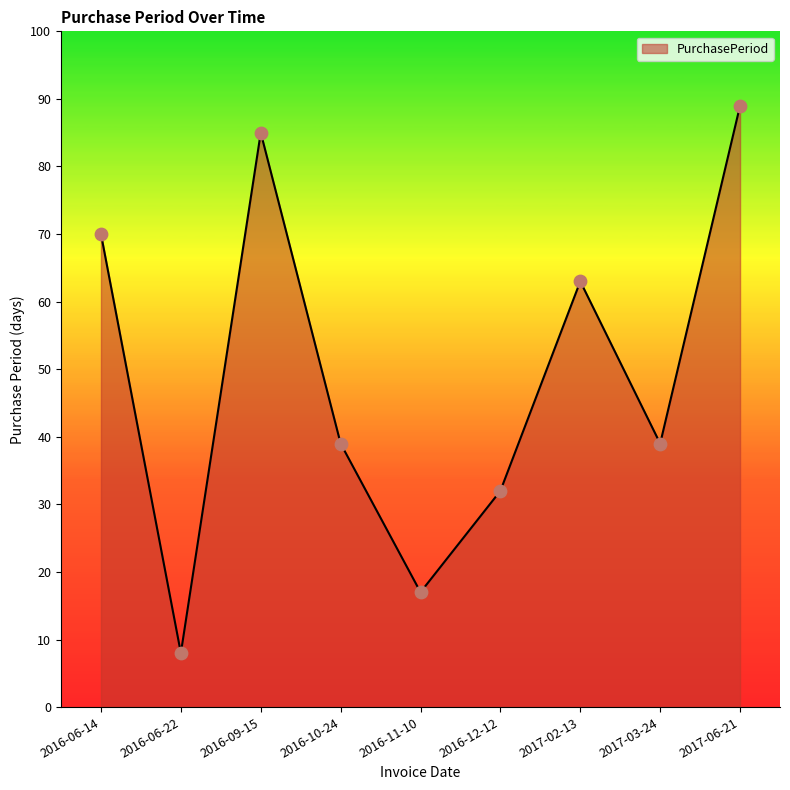

What is the change in value from 2016-10-24 to 2016-12-12?

-7